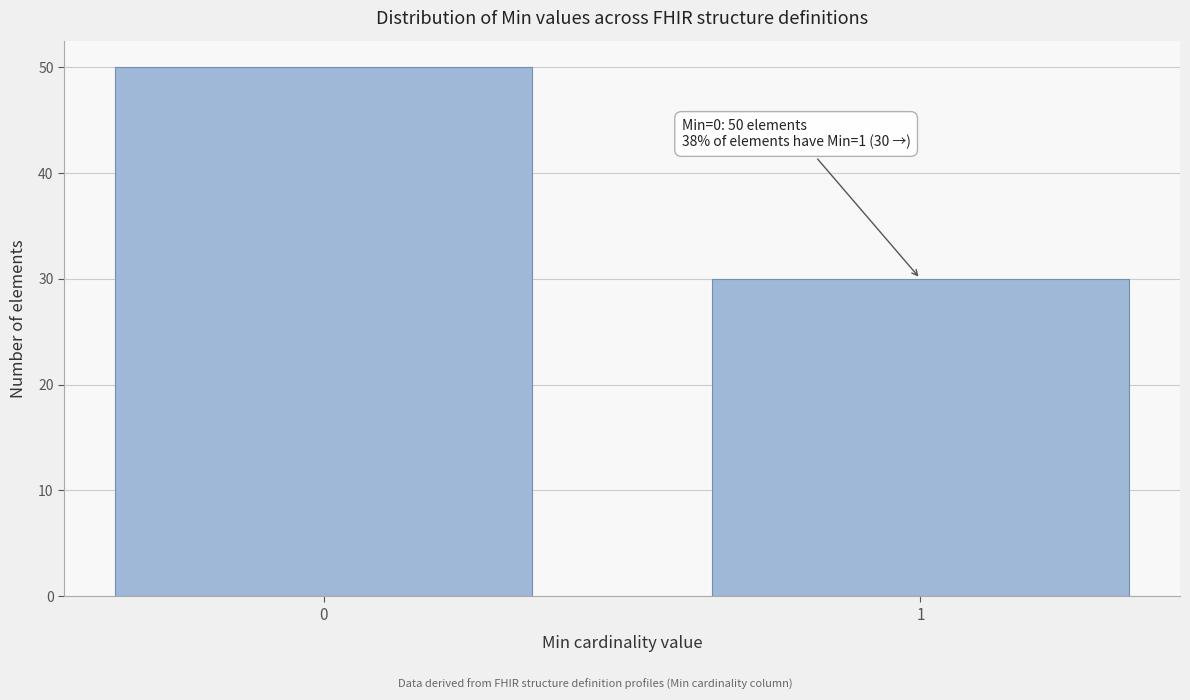

Reading left to right, what are all the values shown in this chart?

0=50	1=30